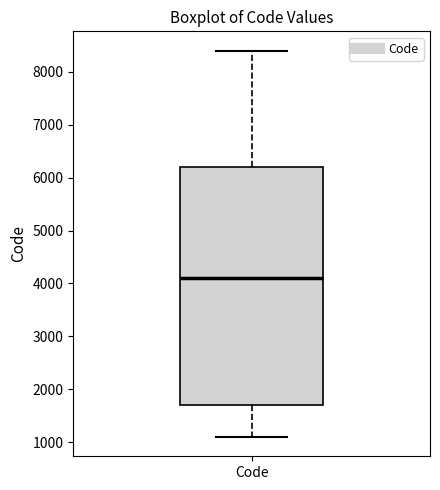

Transcribe this box plot: give where the median line is, the range the box spans, and where the two whiskers end, as read against the y-axis. The values are not printed on the chart, so give them approximately, as read against the axis.

median 4100, box 1700 to 6200, whiskers 1100 to 8400